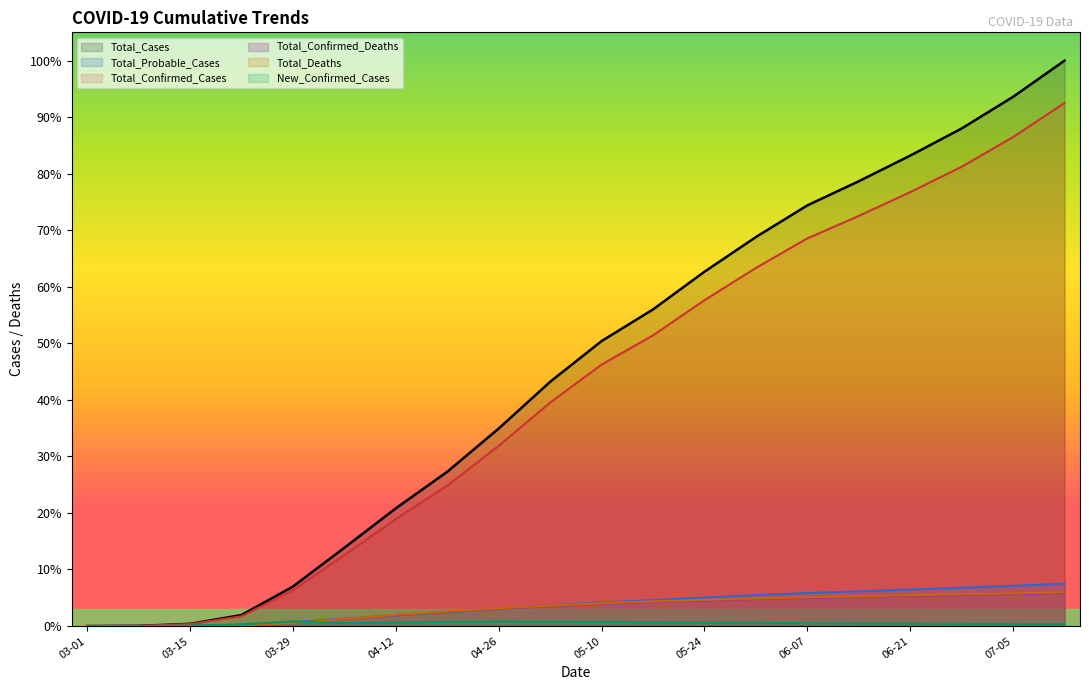

What is the sum of all Total_Confirmed_Cases values?

312296